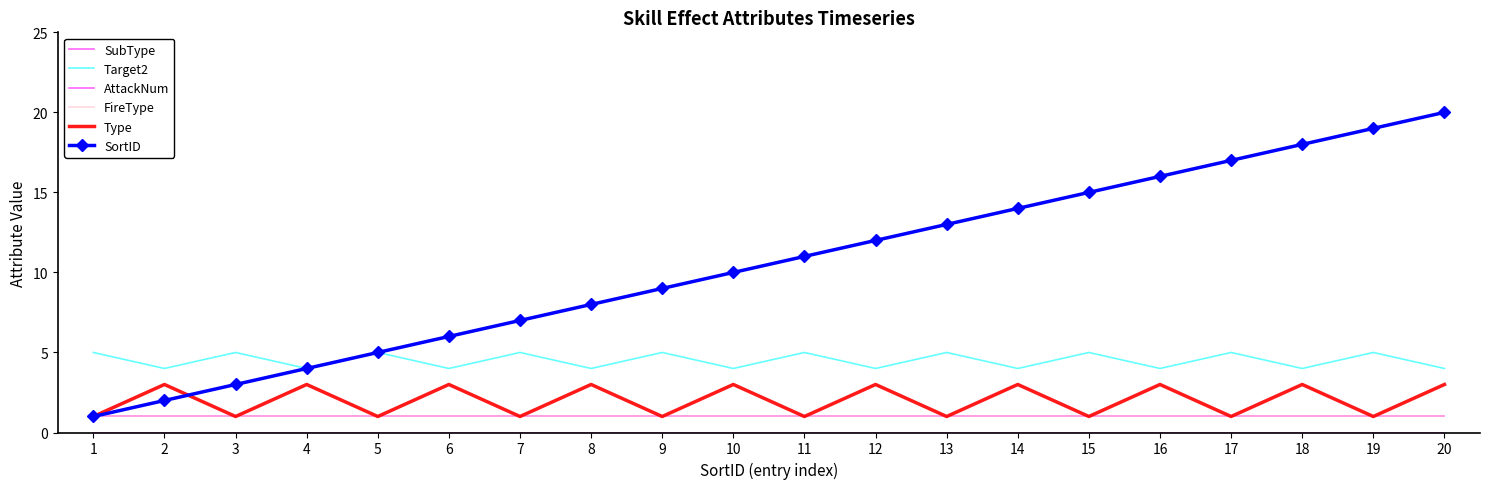

Is the value of AttackNum at 18 greater than the value of FireType at 15?

No